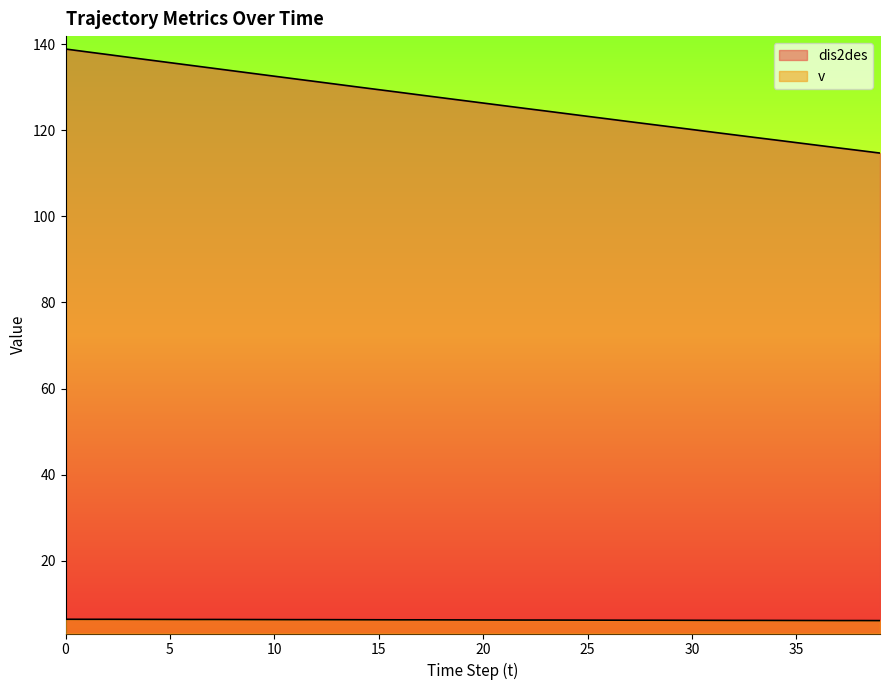

Reading left to right, what are all the values shown in this chart?

dis2des: 138.9	138.3	137.7	137.0	136.4	135.8	135.1	134.5	133.9	133.2	132.6	132.0	131.3	130.7	130.1	129.5	128.8	128.2	127.6	127.0	126.4	125.7	125.1	124.5	123.9	123.3	122.7	122.0	121.4	120.8	120.2	119.6	119.0	118.4	117.8	117.2	116.5	115.9	115.3	114.7
v: 6.4	6.3	6.3	6.3	6.3	6.3	6.3	6.3	6.3	6.3	6.3	6.3	6.3	6.3	6.2	6.2	6.2	6.2	6.2	6.2	6.2	6.2	6.2	6.2	6.2	6.2	6.2	6.1	6.1	6.1	6.1	6.1	6.1	6.1	6.1	6.1	6.1	6.1	6.1	6.0